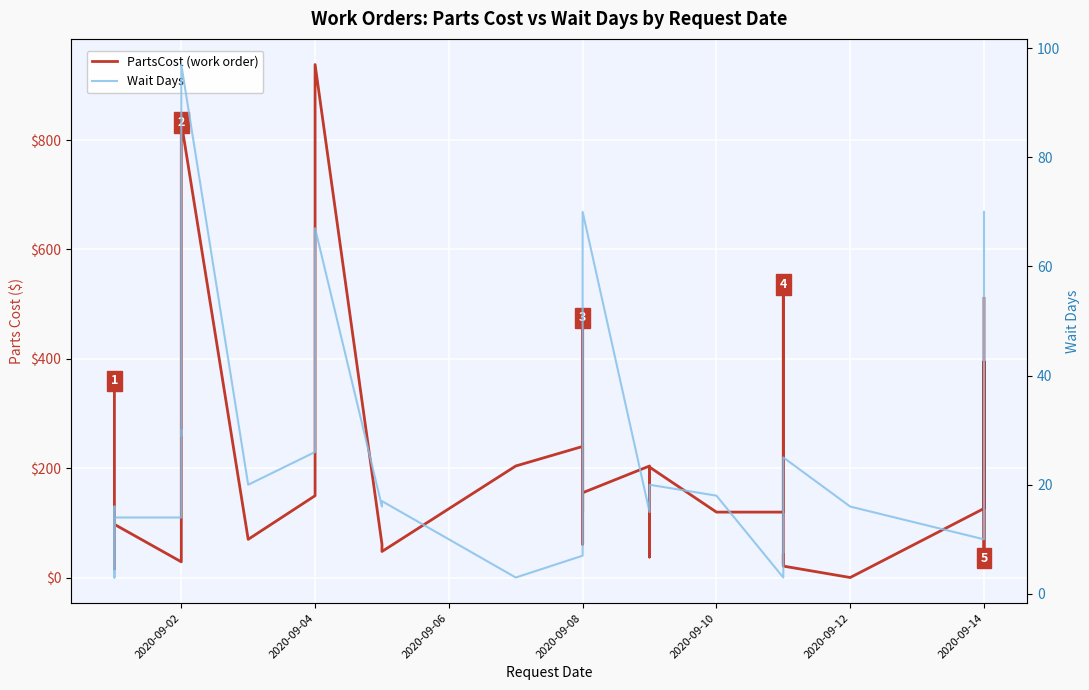

What is the sum of all Wait Days values?

951.0